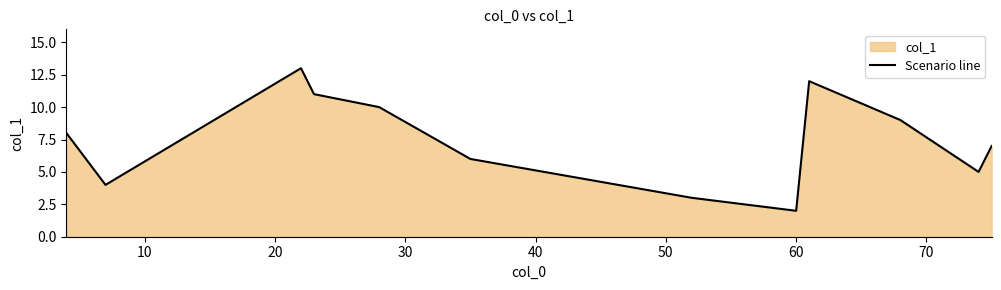

How many values are below 8?

6